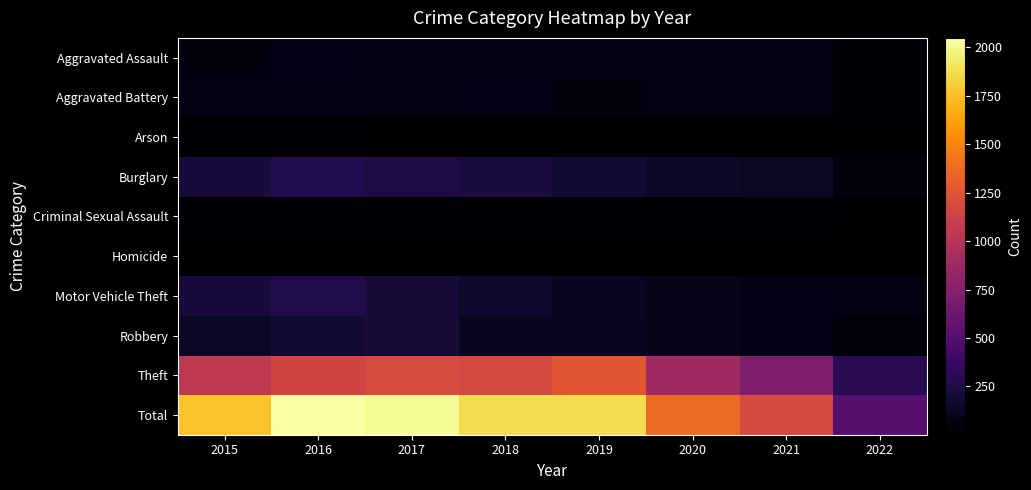

At 2019, list the series in order from largest to smallest.

Total, Theft, Burglary, Motor Vehicle Theft, Robbery, Aggravated Assault, Aggravated Battery, Criminal Sexual Assault, Arson, Homicide